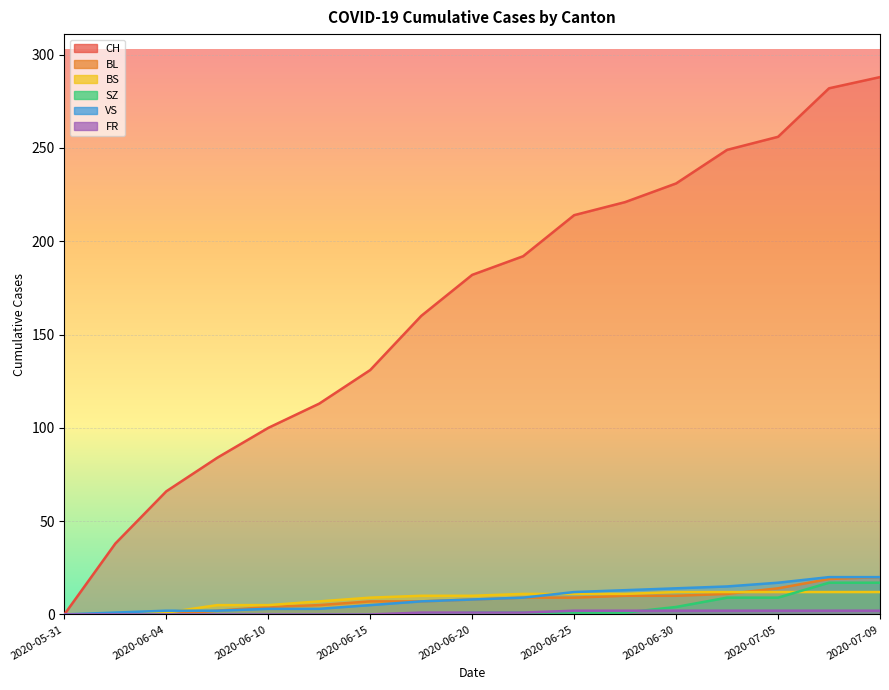

Which series has the widest spread of values?

CH